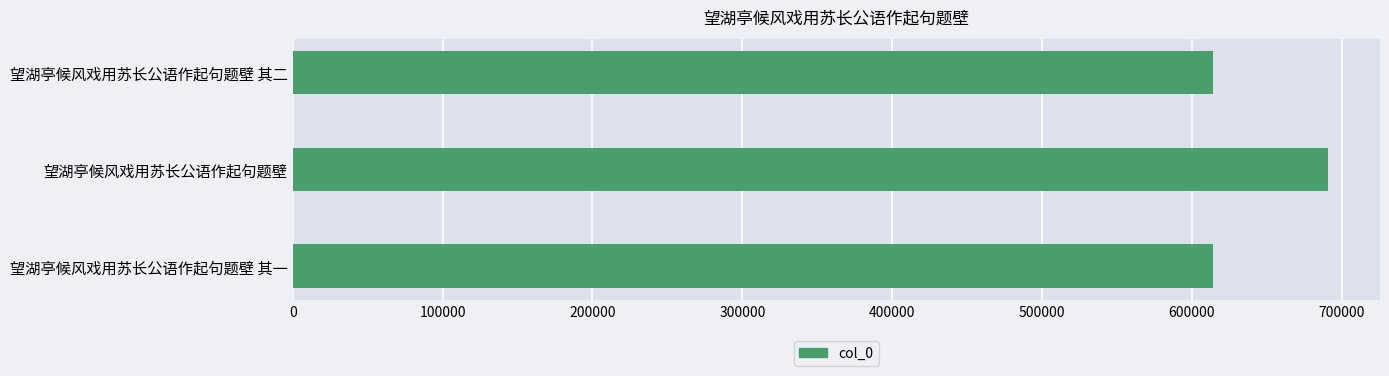

Are the bars horizontal?

Yes